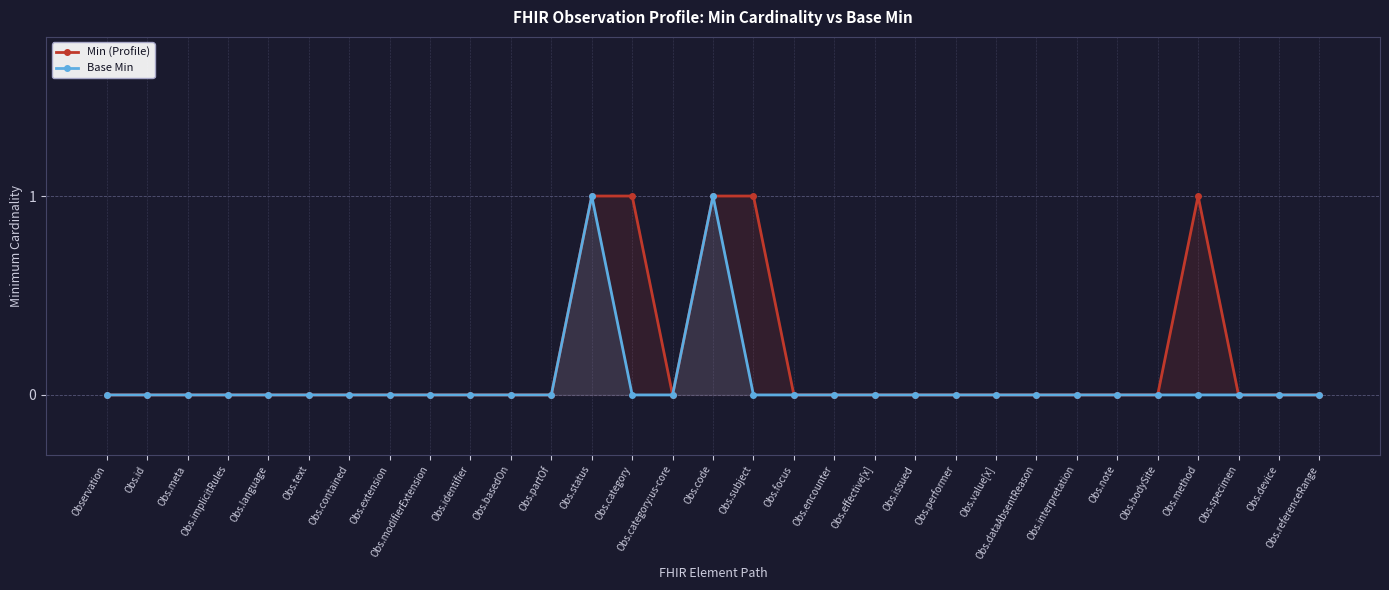

Reading left to right, list all the values displayed in this chart.

Min (Profile): 0	0	0	0	0	0	0	0	0	0	0	0	1	1	0	1	1	0	0	0	0	0	0	0	0	0	0	1	0	0	0
Base Min: 0	0	0	0	0	0	0	0	0	0	0	0	1	0	0	1	0	0	0	0	0	0	0	0	0	0	0	0	0	0	0